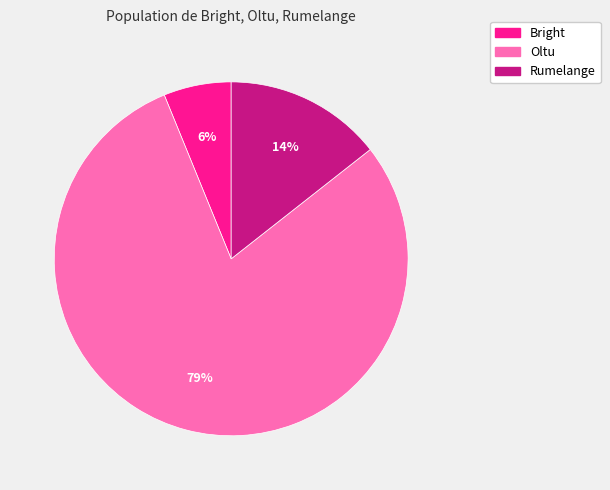

The Rumelange slice represents 14% of the pie. True or false?

True